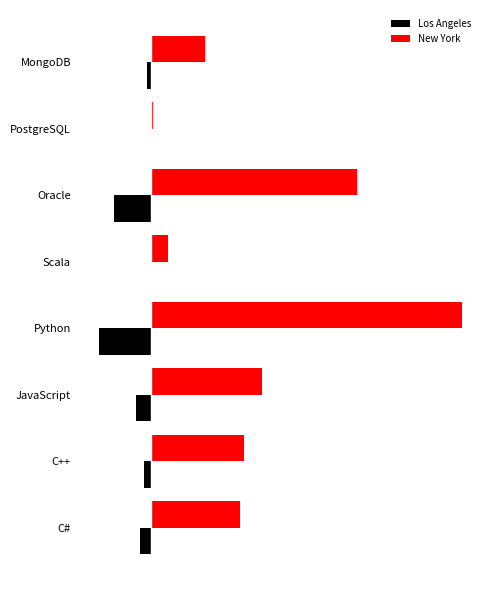

What is the maximum value shown in the chart?

143